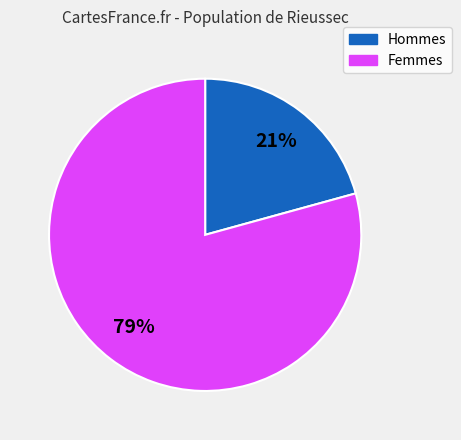

Is there a majority slice in this chart?

Yes